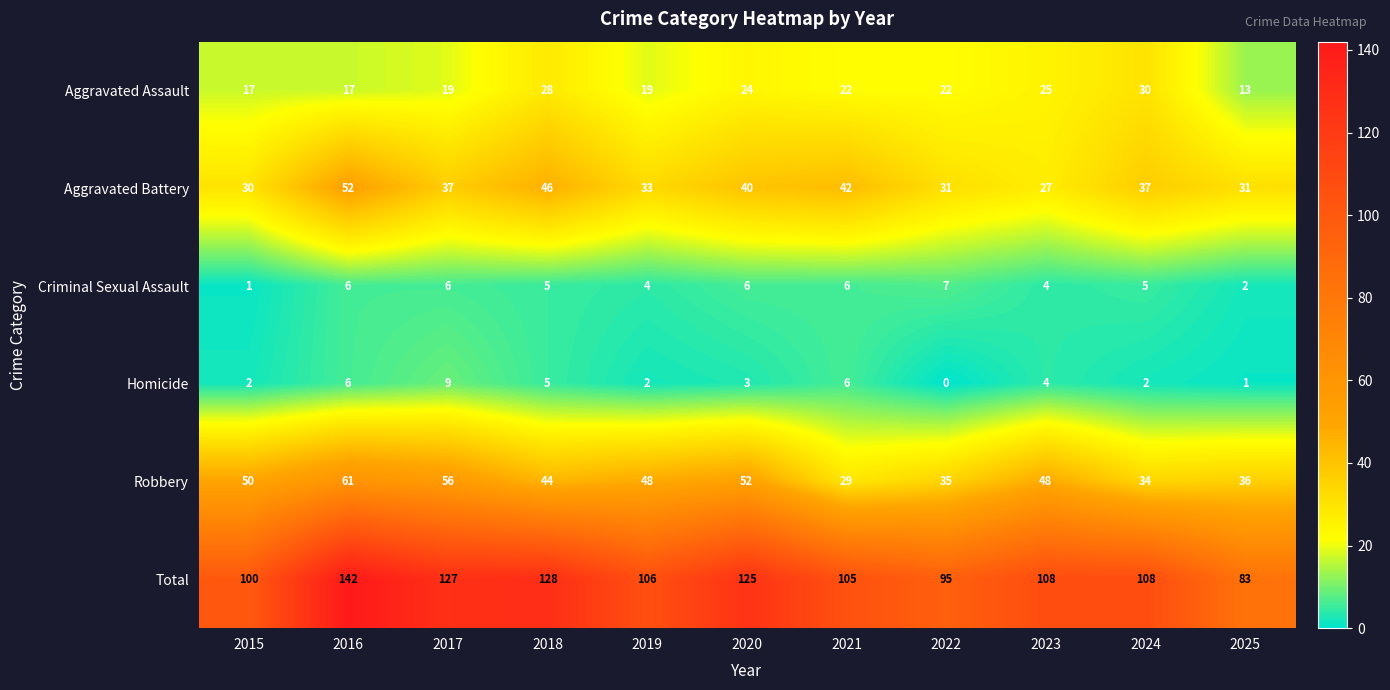

True or false: Total has a value of 190 at 2023.

False